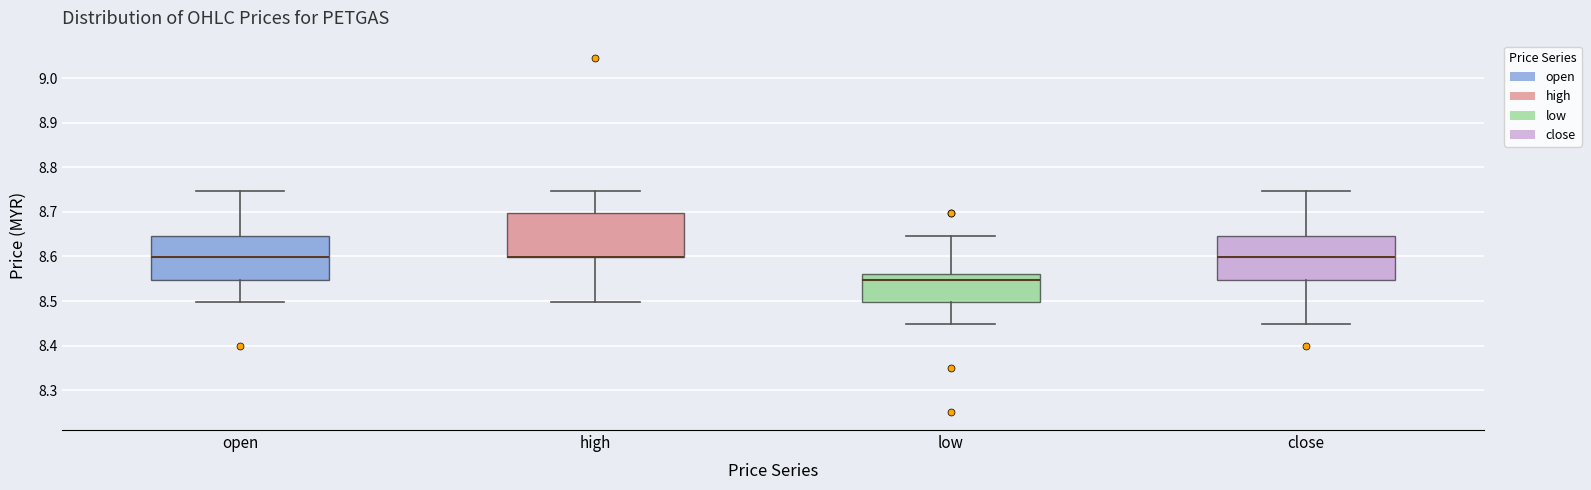

Reading left to right, read every box against the y-axis: the position of its median line, the range the box covers, and the ends of its whiskers. The values are not printed on the chart, so give them approximately, as read against the axis.

open: median 8.60, box 8.55 to 8.65, whiskers 8.50 to 8.75
high: median 8.60 (drawn on the box's lower edge), box 8.60 to 8.70, whiskers 8.50 to 8.75
low: median 8.55, box 8.50 to 8.56, whiskers 8.45 to 8.65
close: median 8.60, box 8.55 to 8.65, whiskers 8.45 to 8.75